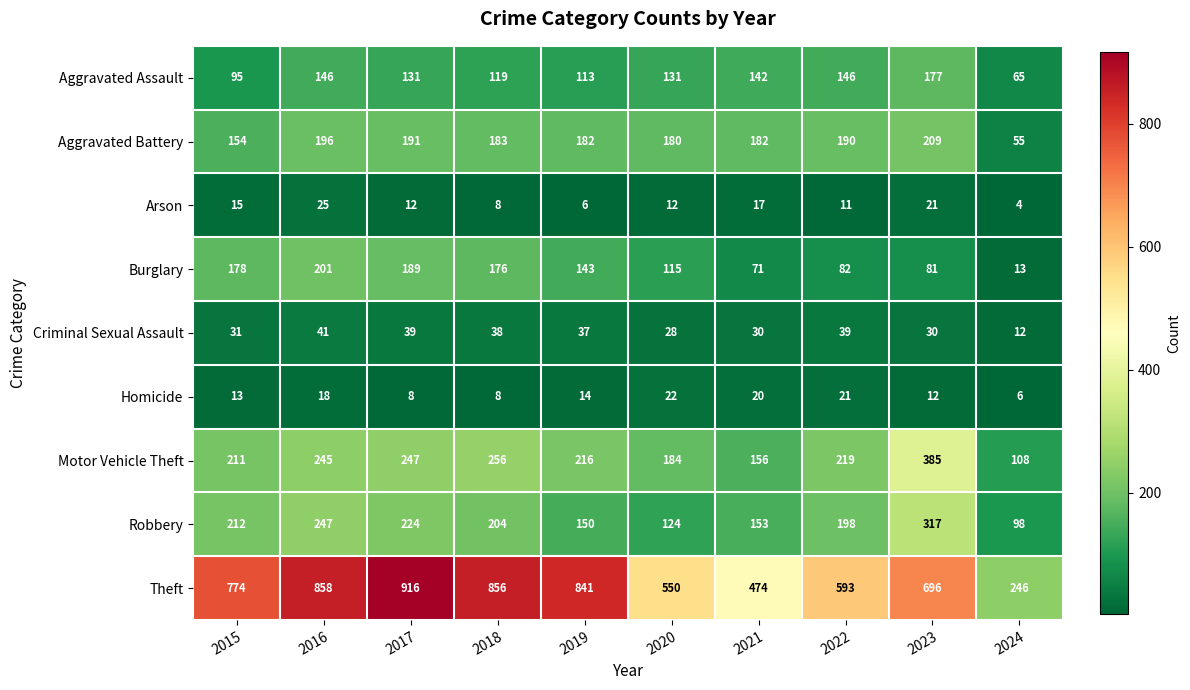

What is the difference between the highest and lowest values at 2018?

848